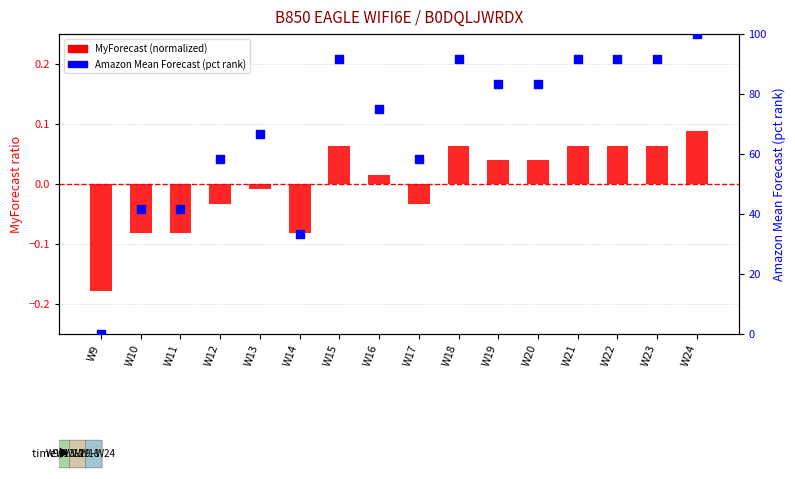

What are all the series names shown in the legend?

MyForecast (normalized), Amazon Mean Forecast (pct rank)